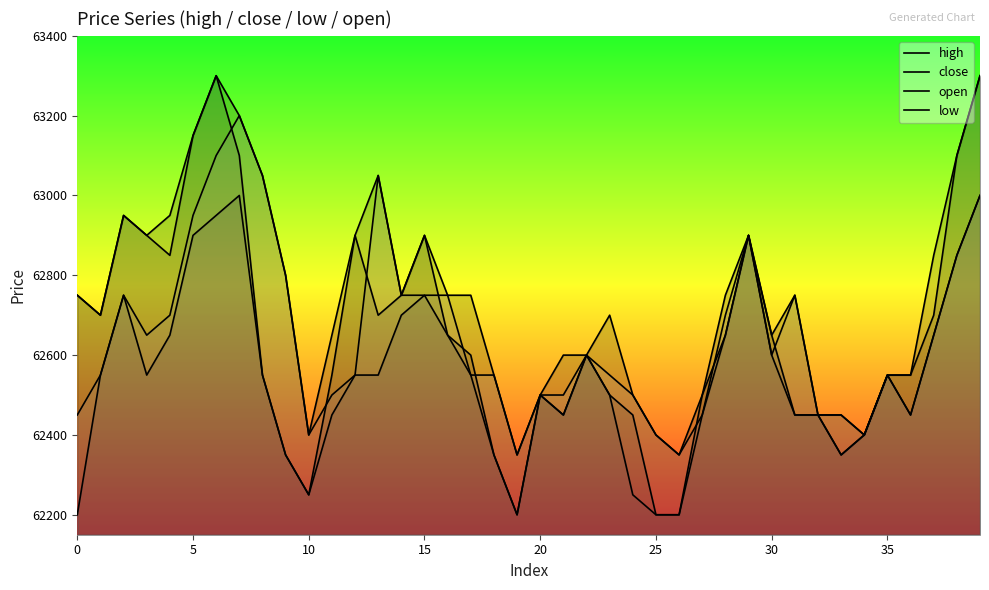

What is the difference between the second highest and minimum values in the high series?

950